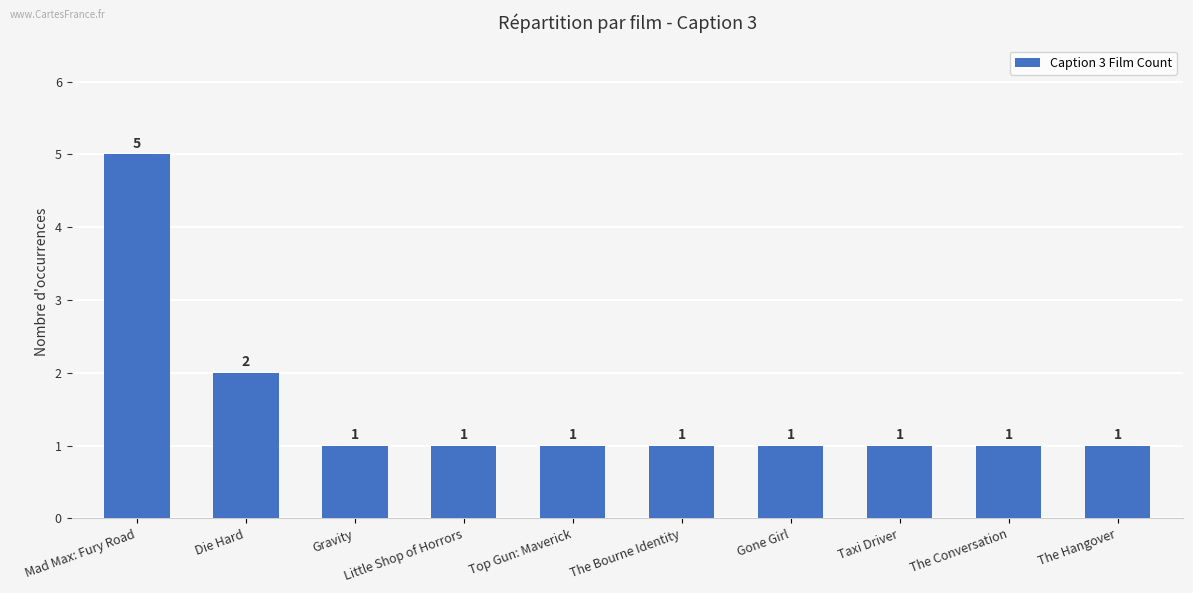

What position from the left is Taxi Driver?

8